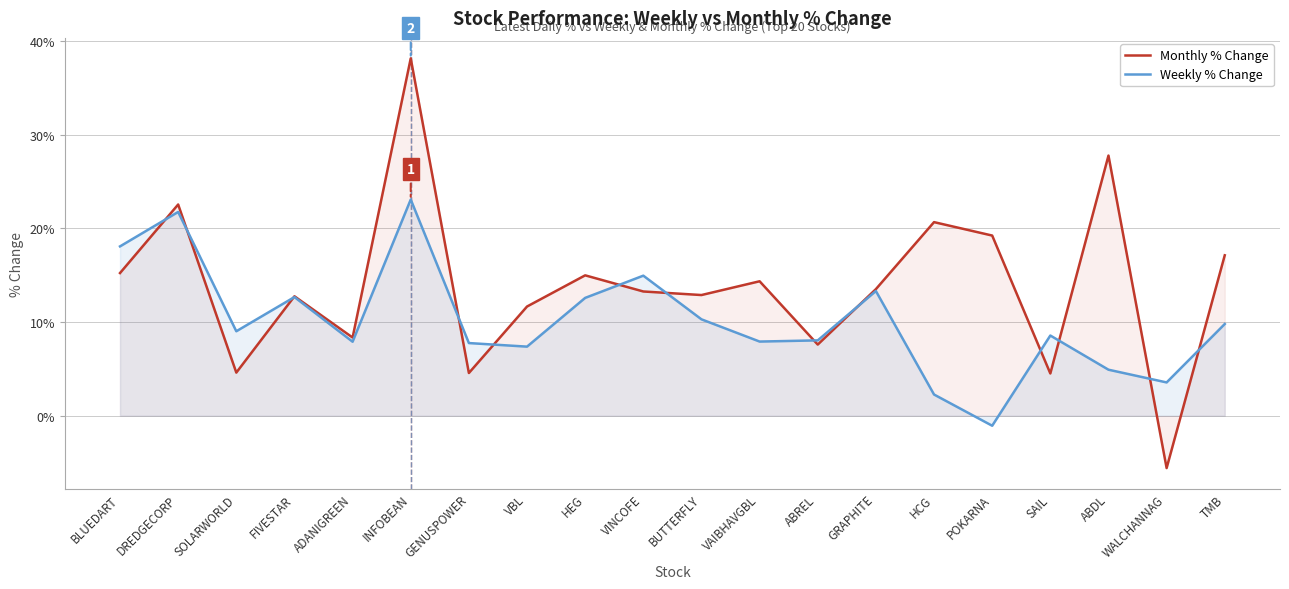

What is the maximum value for Monthly % Change?

38.2